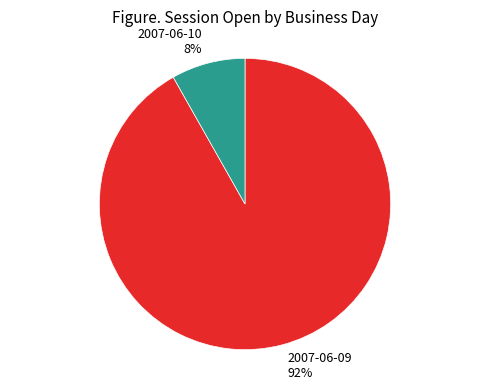

Is the sum of 2007-06-09 92% and 2007-06-10 8% greater than half?

Yes